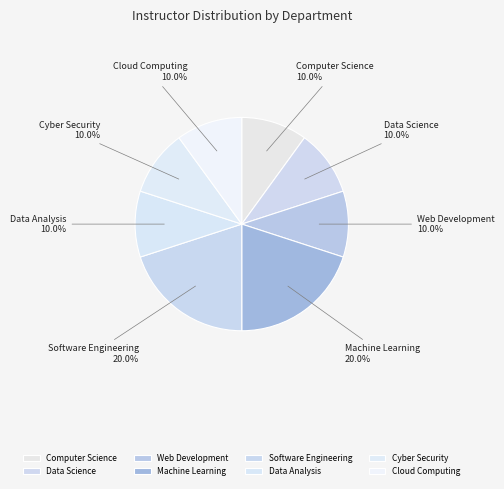

Does Software Engineering account for over 50% of the chart?

No